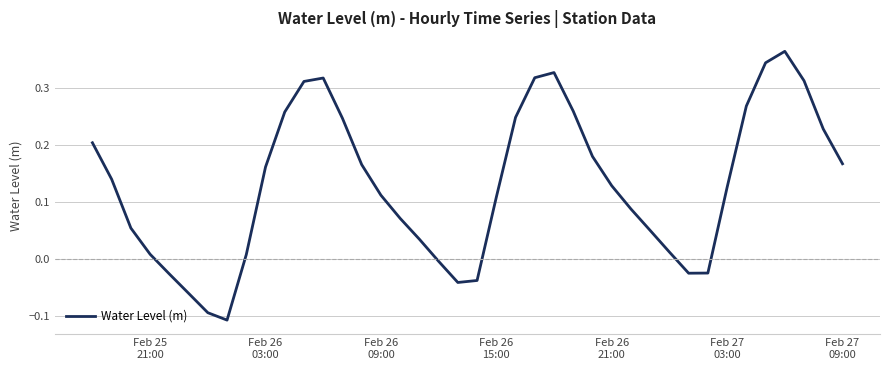

What is the difference between the maximum and minimum values?

0.5